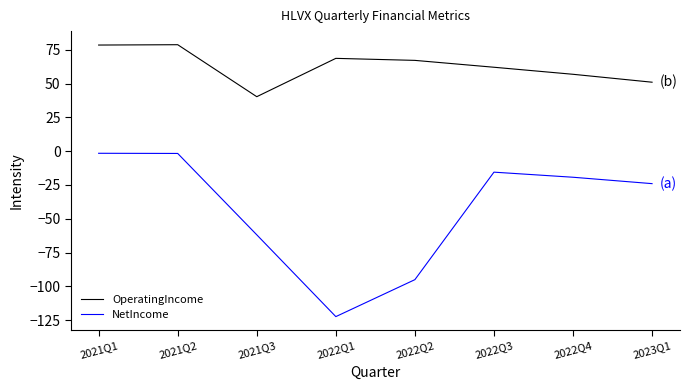

What is the smallest value displayed?

-122.4